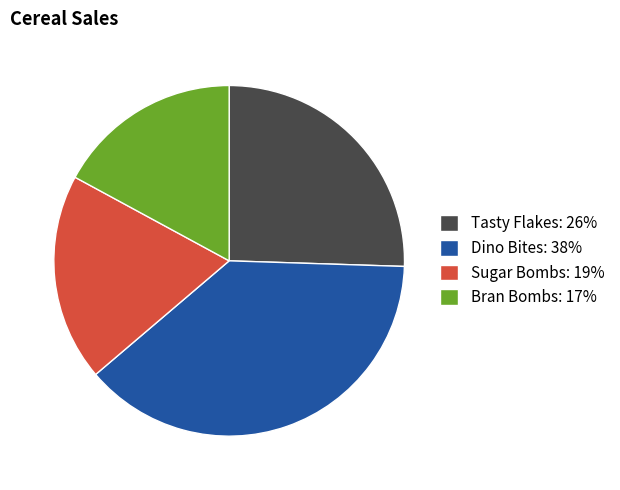

Do Dino Bites: 38% and Bran Bombs: 17% together represent more than half of the pie?

Yes